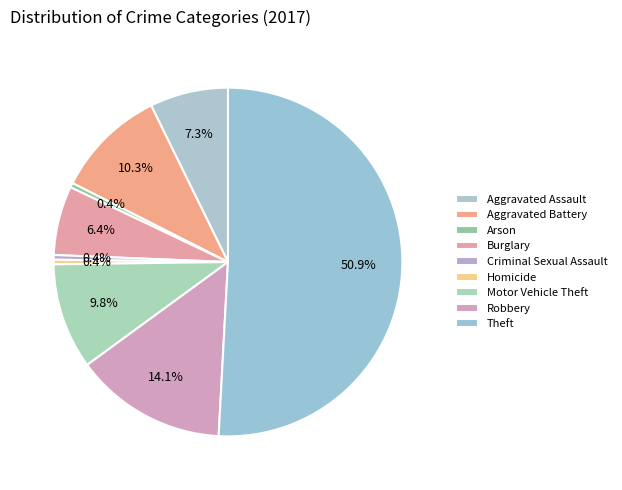

Is the sum of Aggravated Assault and Arson greater than half?

No